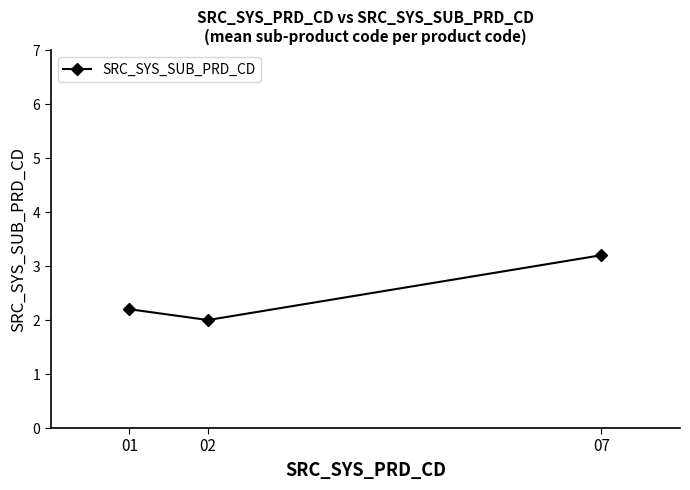

Reading left to right, extract all data points from this chart.

2.2	2.0	3.2